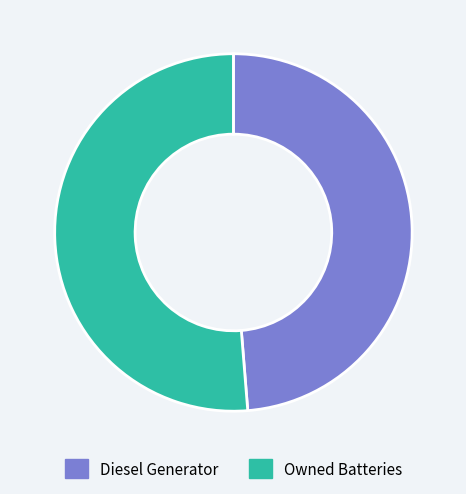

Which category has the smallest portion of the pie?

Diesel Generator